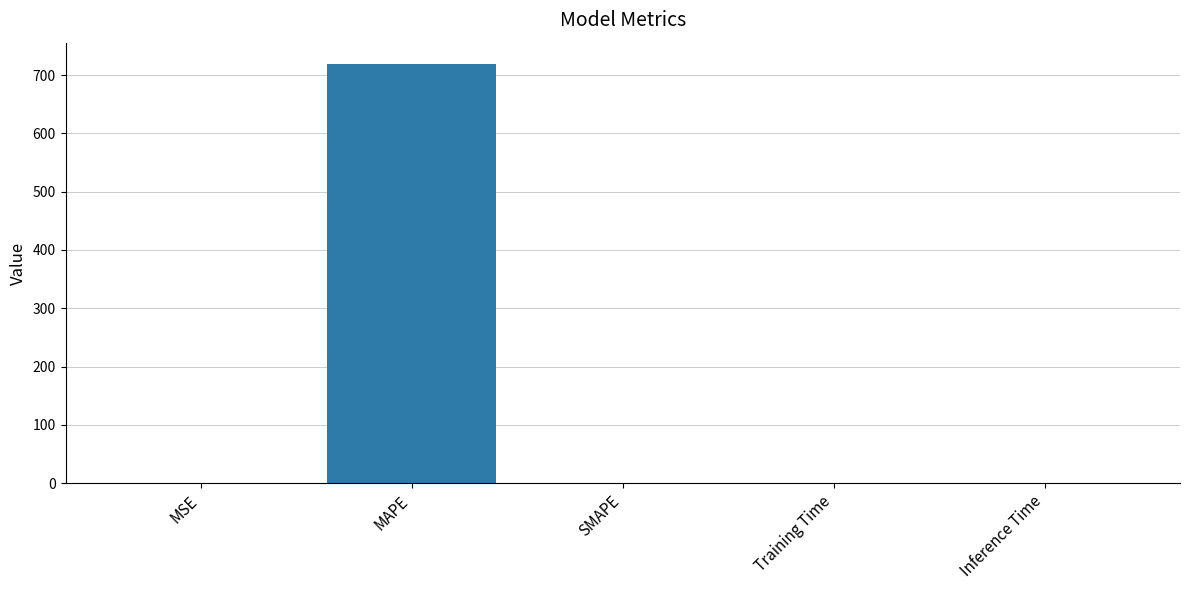

The chart shows a value of -365.1 at SMAPE. True or false?

False